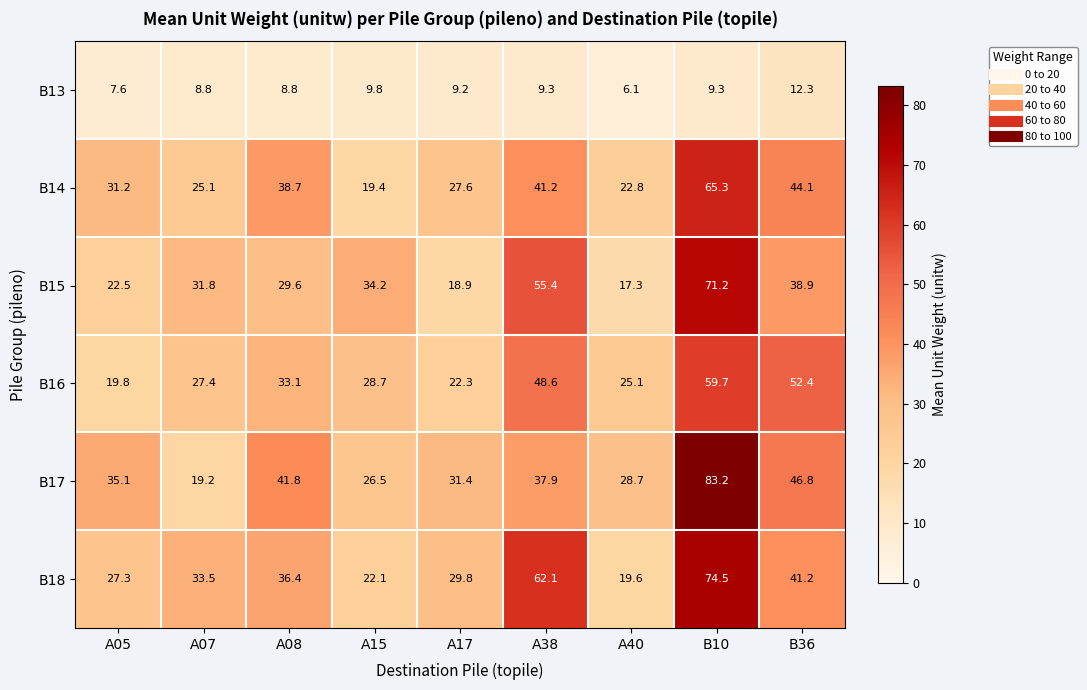

What is the maximum value for B17?

83.2